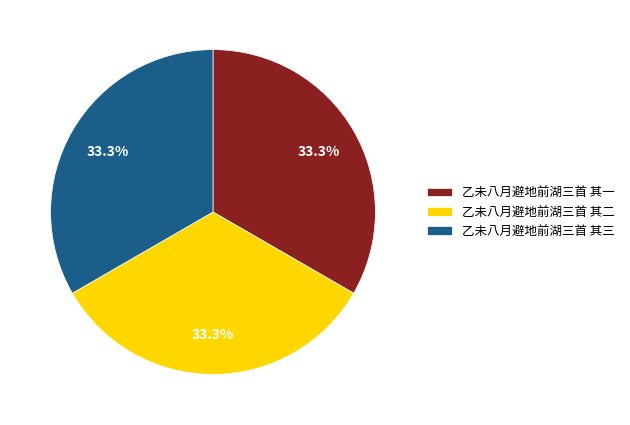

Count the number of slices in the pie.

3